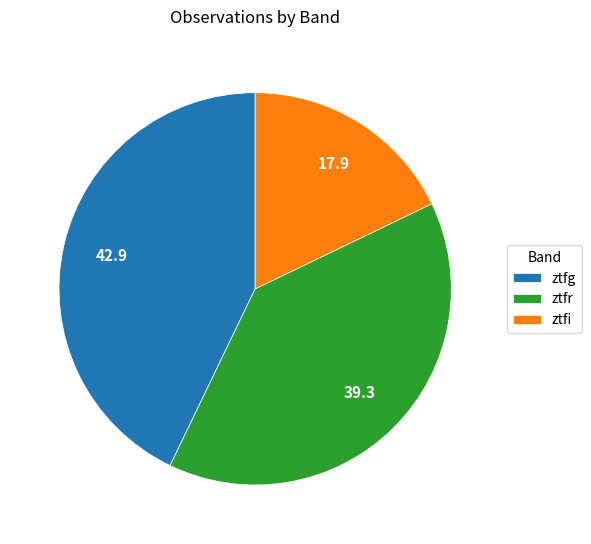

Does any single category account for the majority?

No